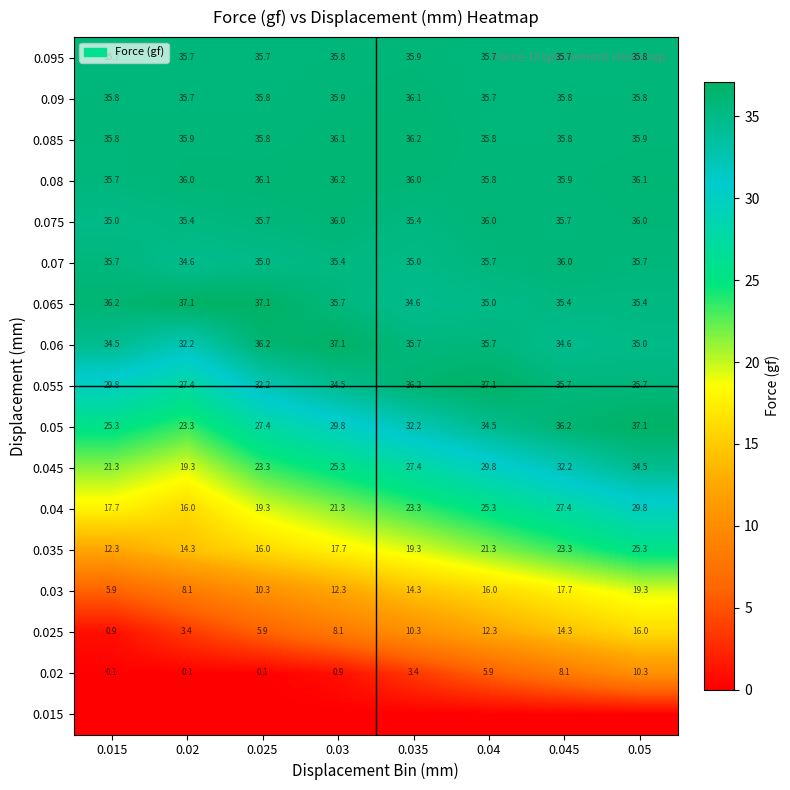

Which label corresponds to the smallest value in the chart?

0.015